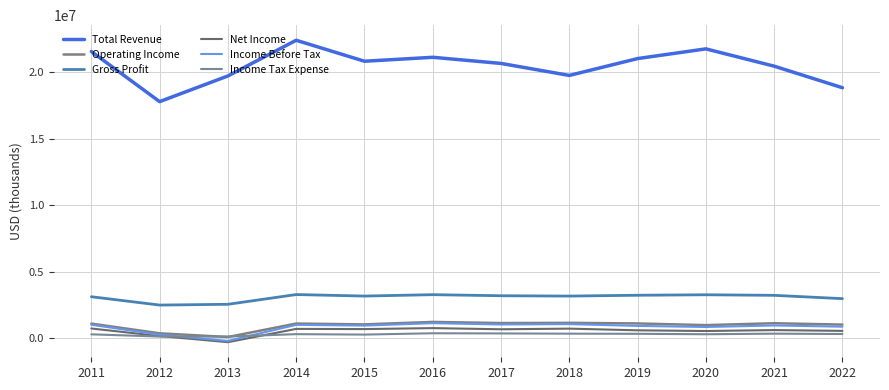

True or false: Total Revenue and Operating Income intersect in this chart.

False